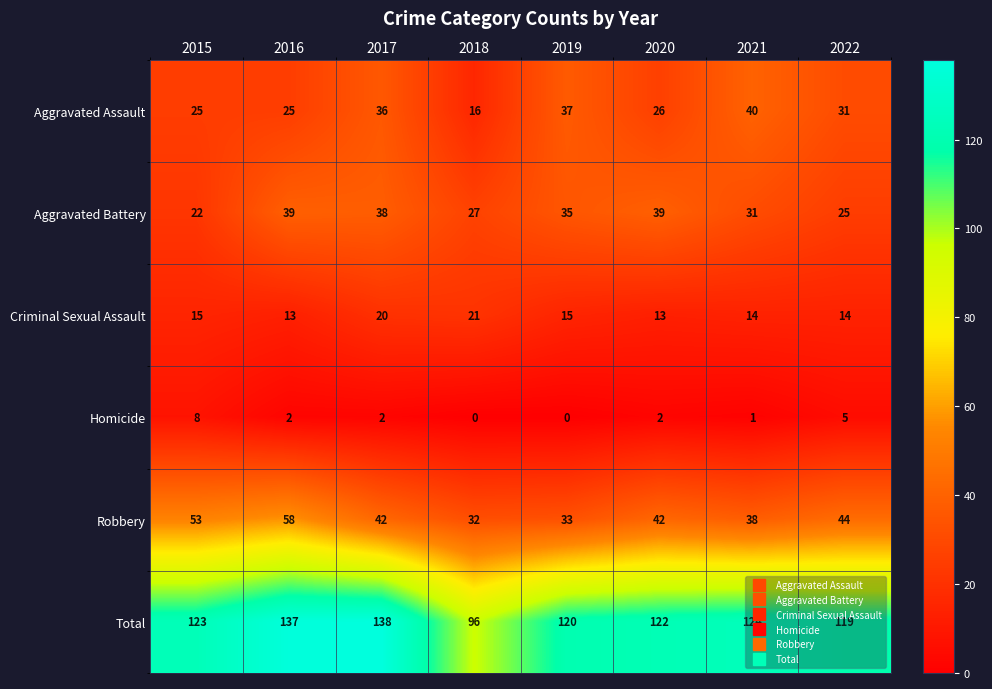

Which category has the lowest value in the Aggravated Assault series?

2018